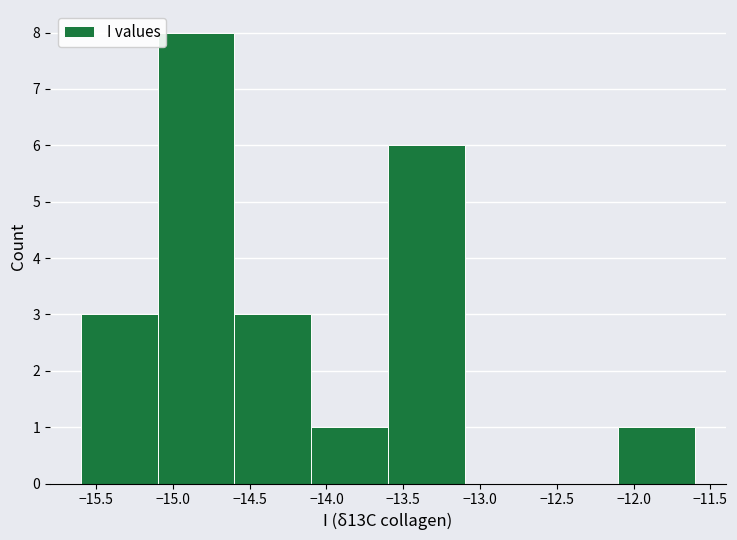

Reading left to right, list every bar in this chart as the range it spans on the x-axis followed by its height. The values are not printed on the chart, so give them approximately, as read against the axis.

-15.6 to -15.1: 3
-15.1 to -14.6: 8
-14.6 to -14.1: 3
-14.1 to -13.6: 1
-13.6 to -13.1: 6
-13.1 to -12.6: 0
-12.6 to -12.1: 0
-12.1 to -11.6: 1